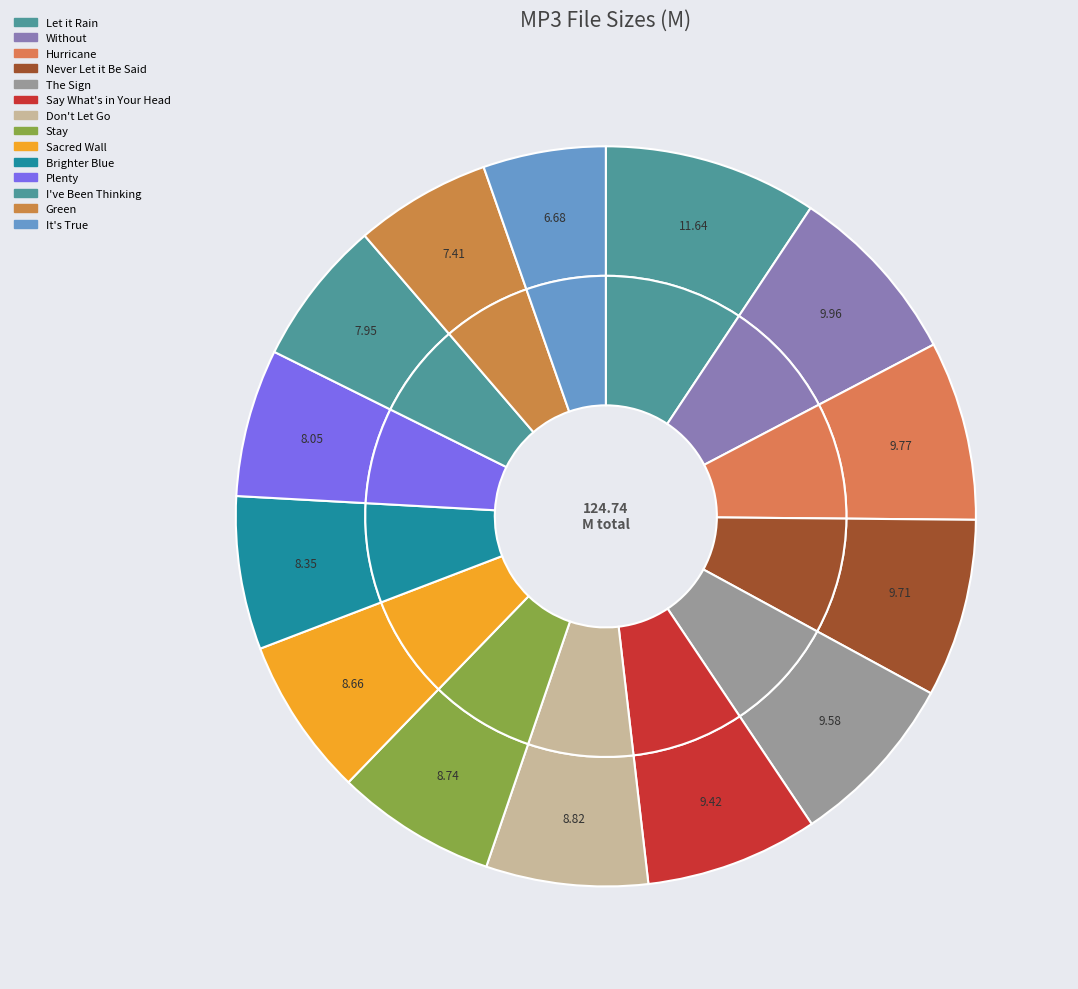

Which category has the smallest portion of the pie?

10.It's True.mp3